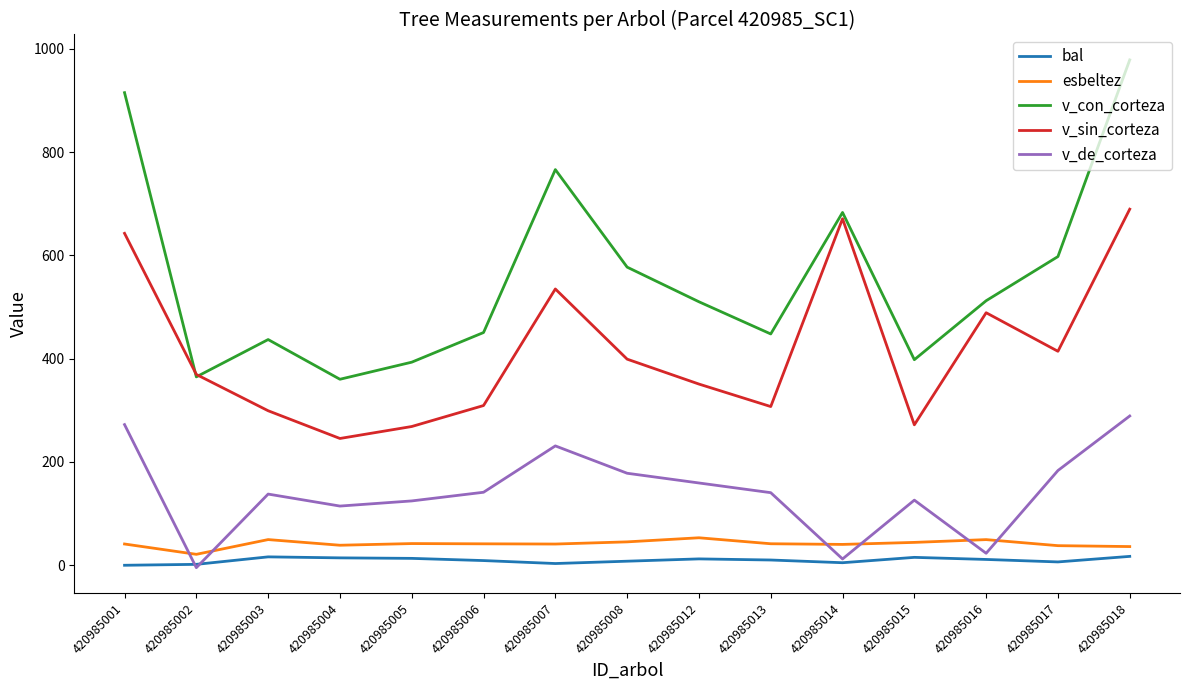

The v_de_corteza series shows 159.4 at 420985012. True or false?

True